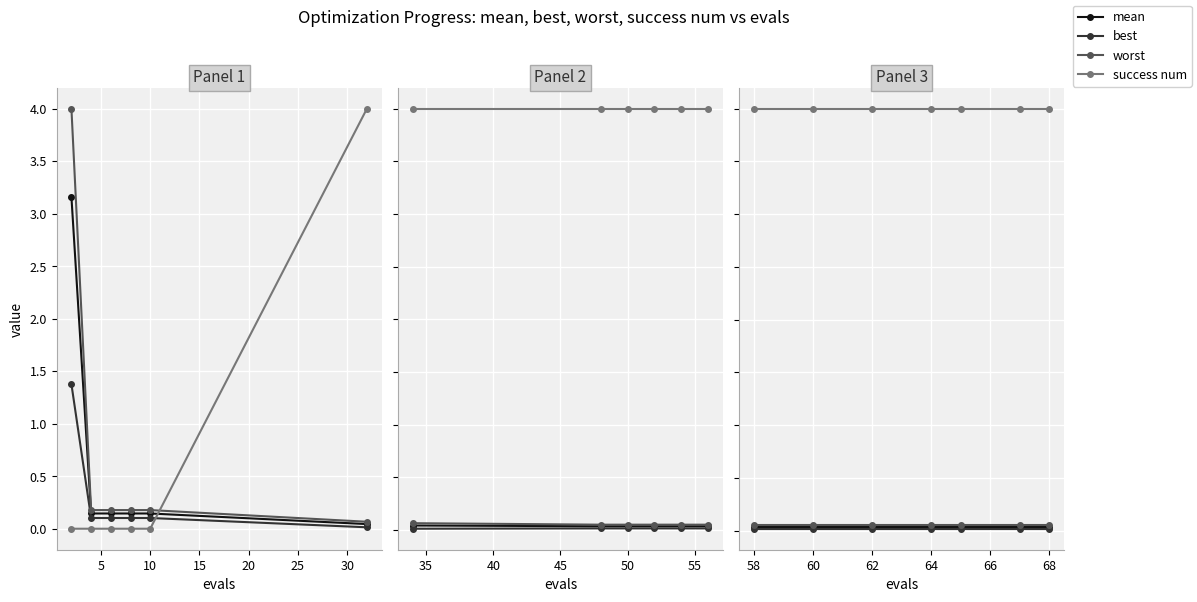

True or false: worst and mean intersect in this chart.

False